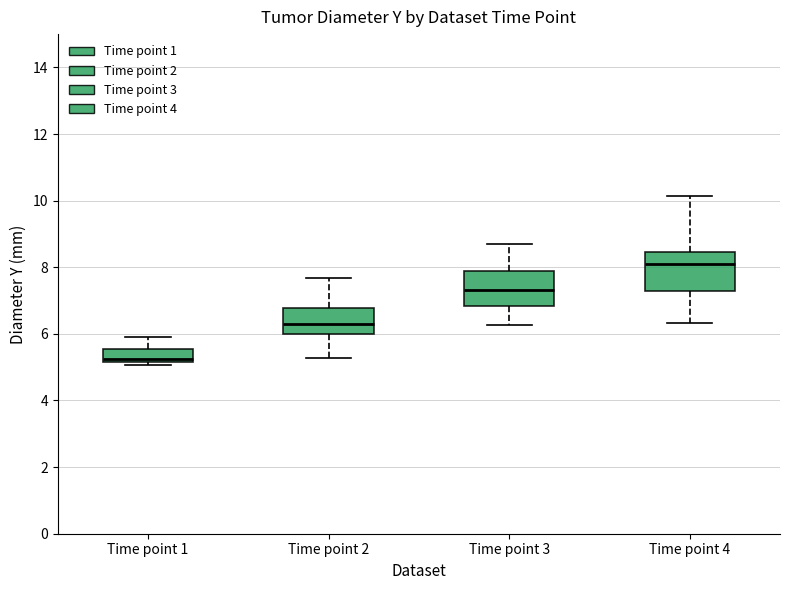

Reading left to right, read every box against the y-axis: the position of its median line, the range the box covers, and the ends of its whiskers. The values are not printed on the chart, so give them approximately, as read against the axis.

Time point 1: median 5.2 (just above the box's lower edge), box 5.2 to 5.6, whiskers 5.0 to 6.0
Time point 2: median 6.4, box 6.0 to 6.8, whiskers 5.2 to 7.6
Time point 3: median 7.4, box 6.8 to 8.0, whiskers 6.2 to 8.8
Time point 4: median 8.0, box 7.2 to 8.4, whiskers 6.4 to 10.2